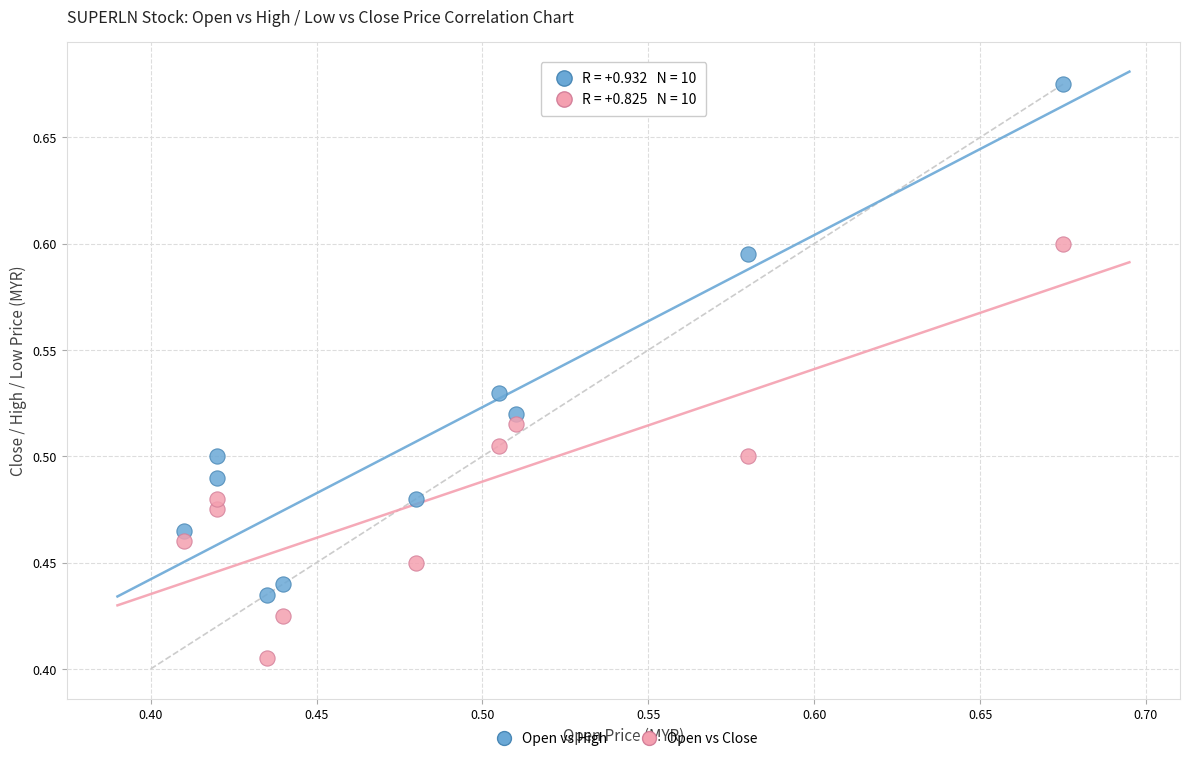

Which series contains the highest Y value?

Open vs High